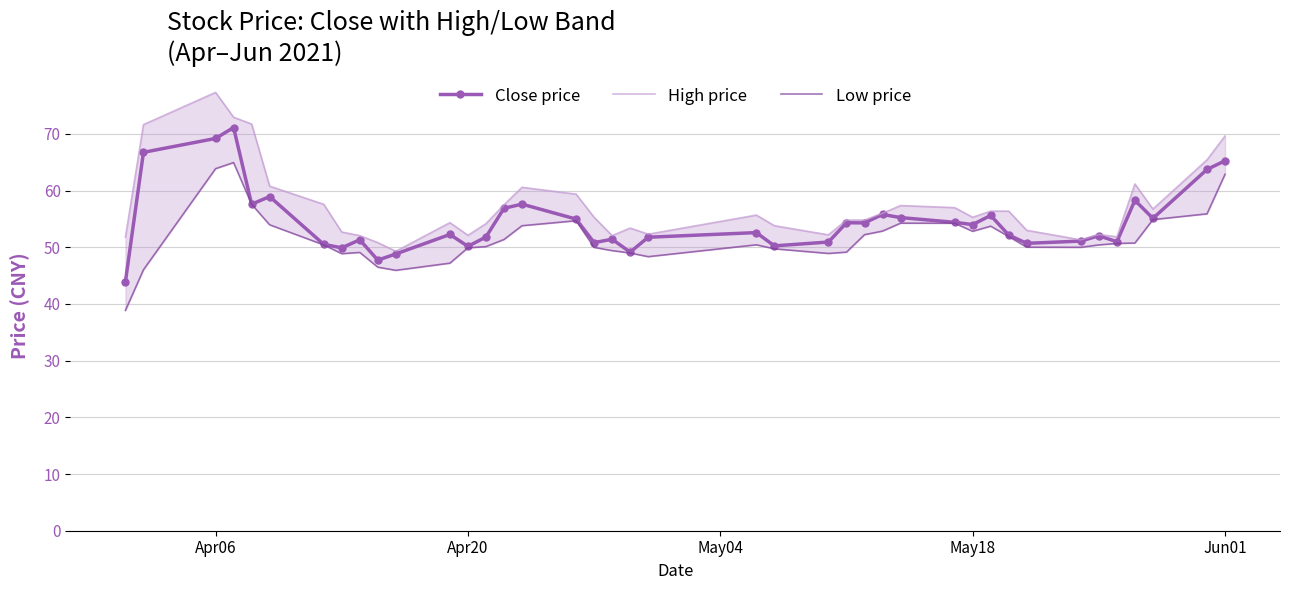

What is the highest value of the High price series?

77.3